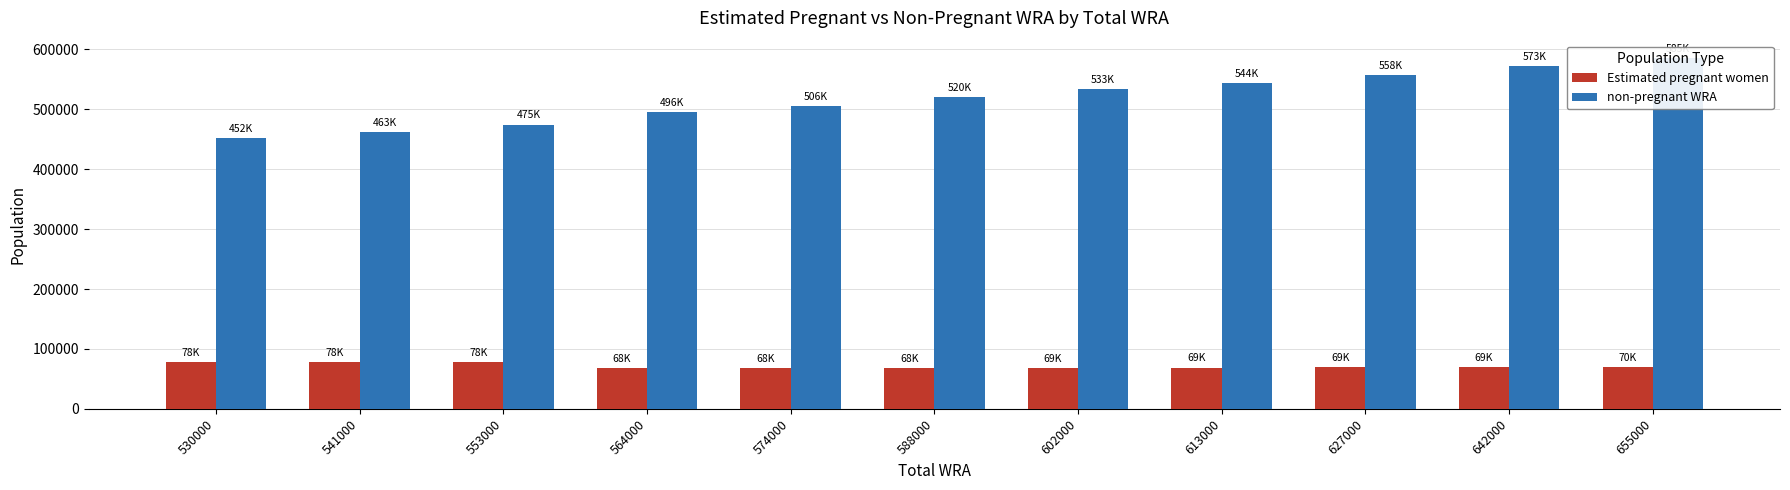

Between 530000 and 553000, which series saw the biggest shift?

non-pregnant WRA